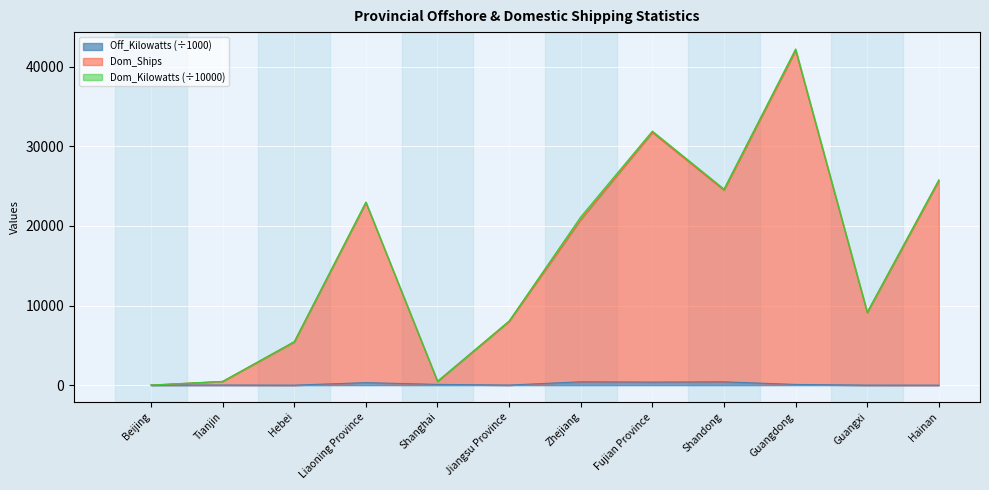

How many categories are shown in the chart?

12